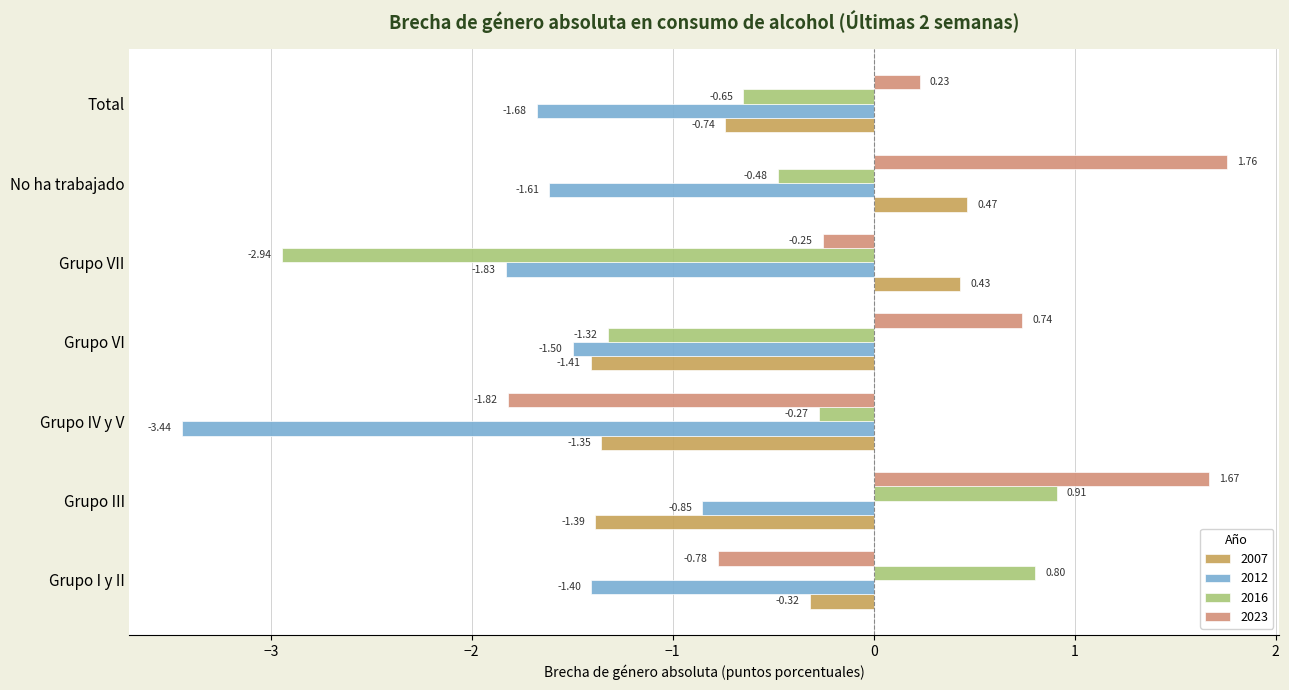

At which category is the sum across all series the highest?

Grupo III